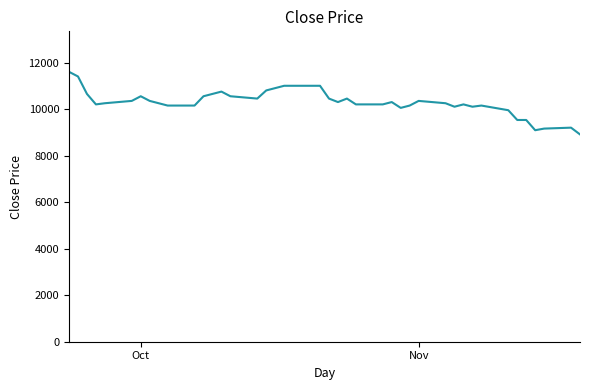

What is the maximum value shown in the chart?

11600